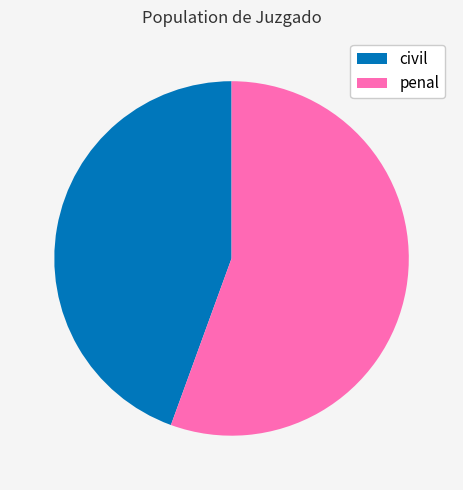

Which category accounts for the majority?

penal